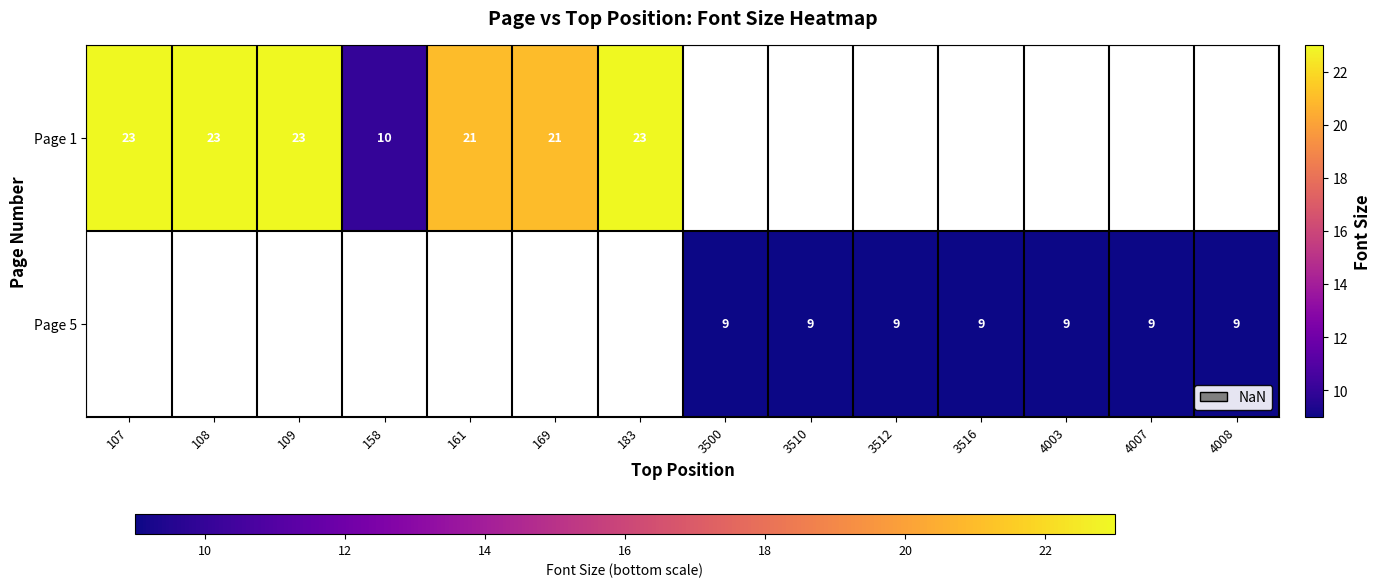

At how many categories does at least one series exceed 16?

6